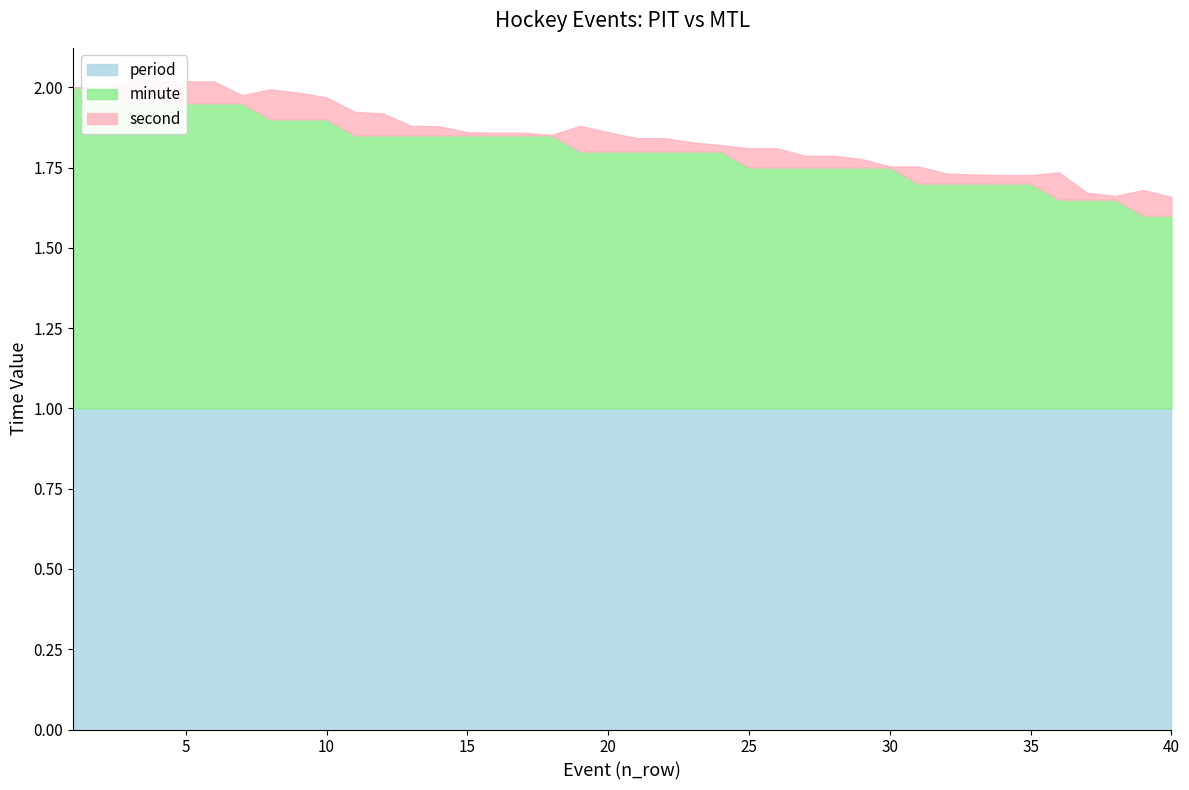

Reading right to left, what are all the values shown in this chart?

period: 40=1	39=1	38=1	37=1	36=1	35=1	34=1	33=1	32=1	31=1	30=1	29=1	28=1	27=1	26=1	25=1	24=1	23=1	22=1	21=1	20=1	19=1	18=1	17=1	16=1	15=1	14=1	13=1	12=1	11=1	10=1	9=1	8=1	7=1	6=1	5=1	4=1	3=1	2=1	1=1
minute: 40=12	39=12	38=13	37=13	36=13	35=14	34=14	33=14	32=14	31=14	30=15	29=15	28=15	27=15	26=15	25=15	24=16	23=16	22=16	21=16	20=16	19=16	18=17	17=17	16=17	15=17	14=17	13=17	12=17	11=17	10=18	9=18	8=18	7=19	6=19	5=19	4=19	3=19	2=20	1=20
second: 40=35	39=48	38=7	37=13	36=51	35=16	34=16	33=17	32=19	31=32	30=2	29=16	28=22	27=22	26=36	25=36	24=12	23=17	22=25	21=25	20=36	19=48	18=1	17=5	16=5	15=6	14=17	13=18	12=41	11=44	10=41	9=50	8=56	7=15	6=41	5=41	4=42	3=43	2=0	1=0